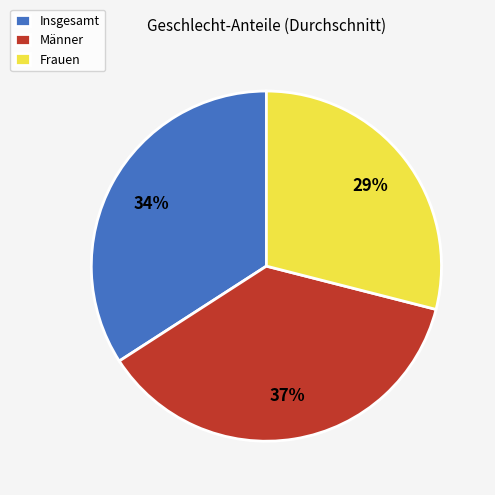

Is the sum of Insgesamt and Männer greater than half?

Yes